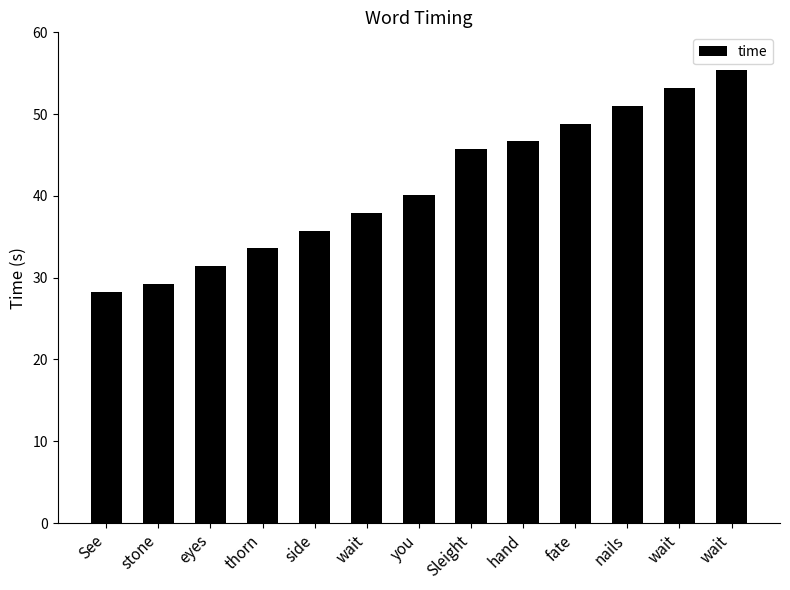

How many values are below 40?

6